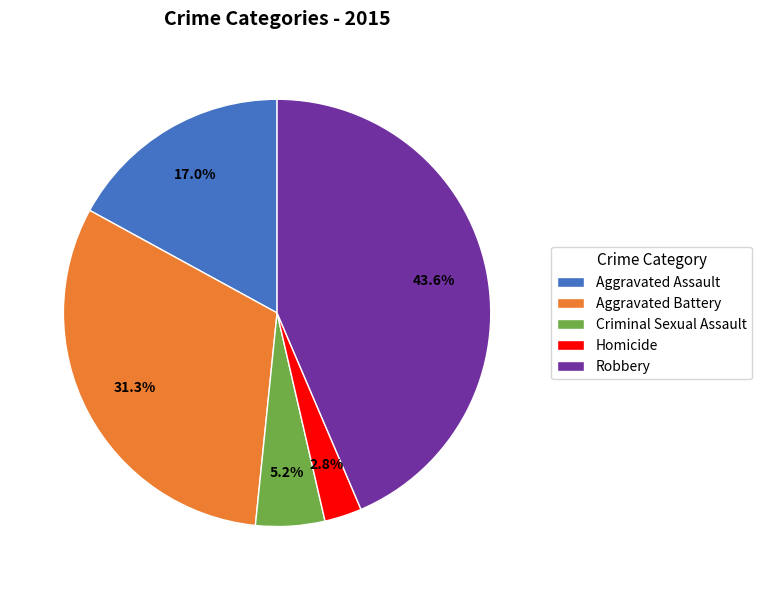

How many segments does this pie chart have?

5